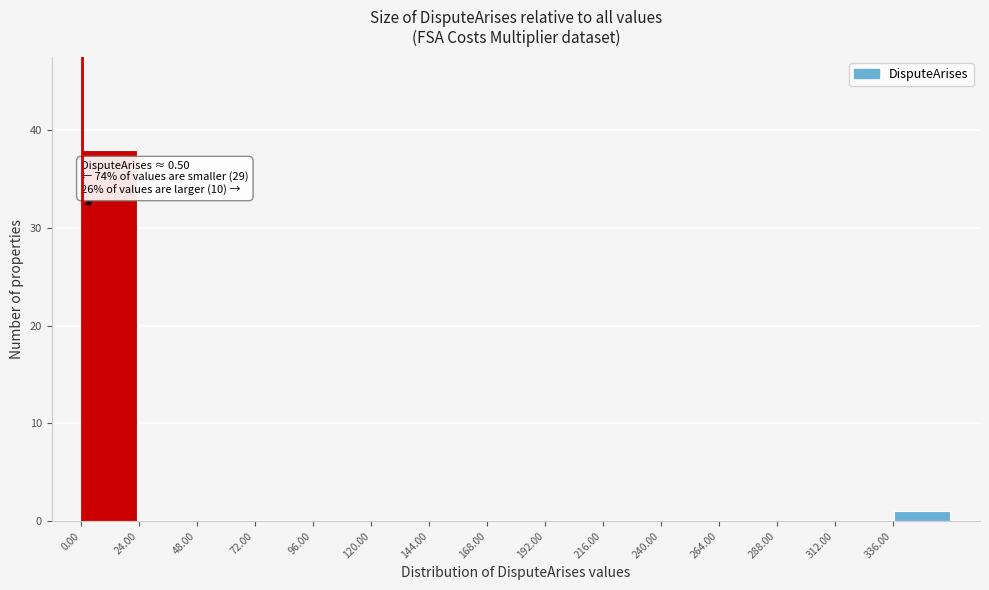

Over which range of the x-axis is the bar tallest?

0 to 24